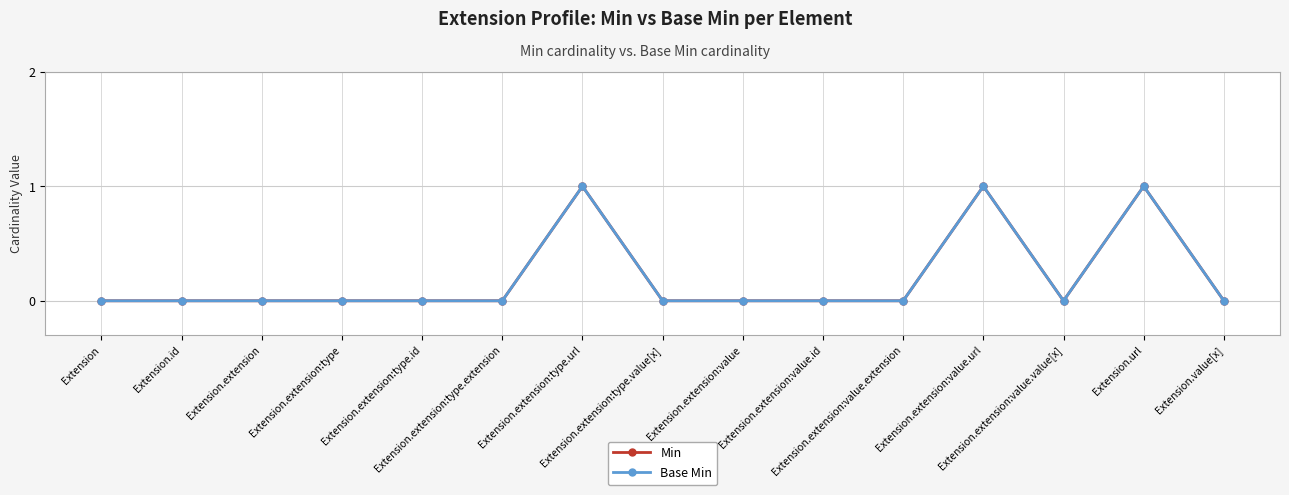

What is the difference between the second highest and minimum values in the Base Min series?

1